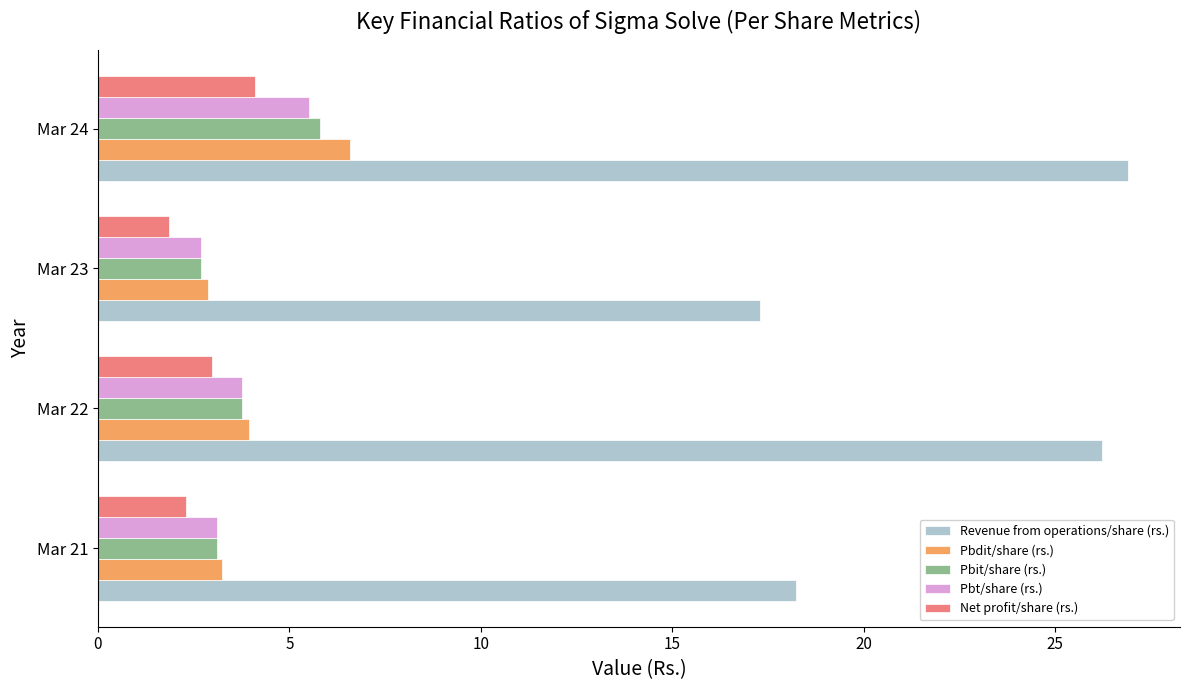

Which series has the largest total across all categories?

Revenue from operations/share (rs.)